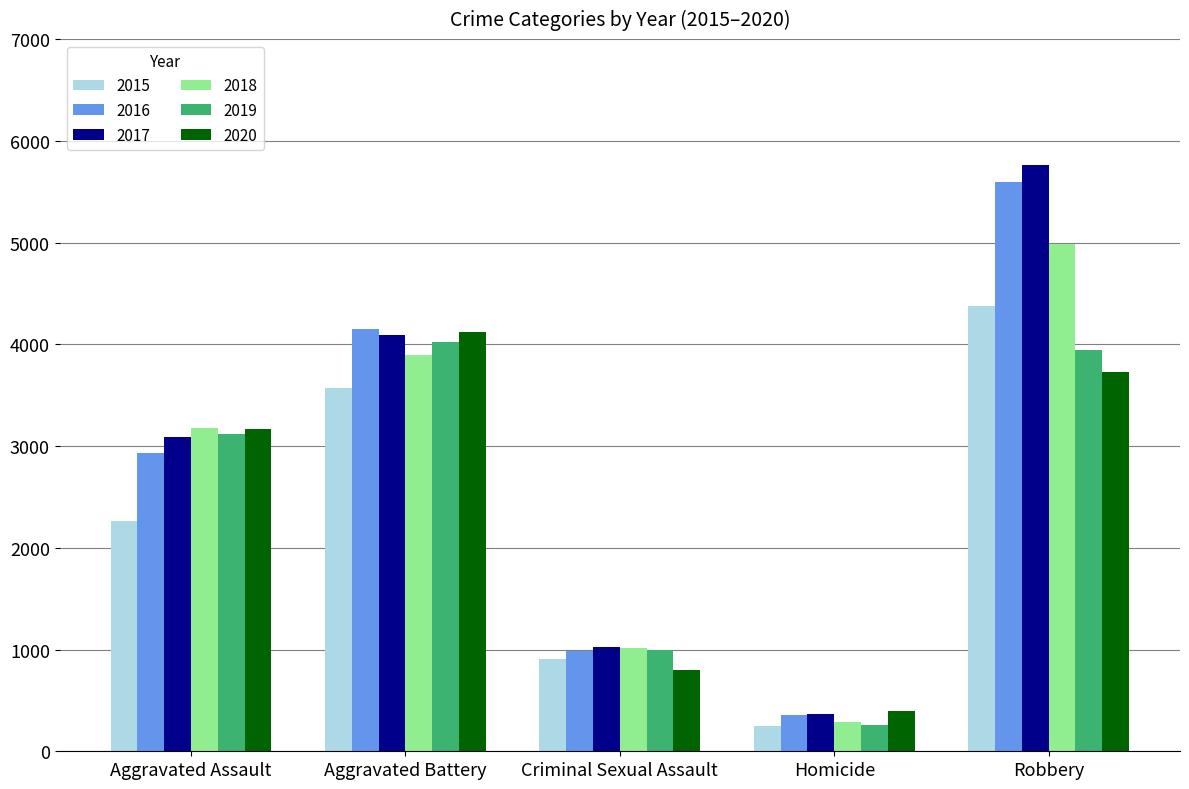

List the labels in order of 2019 value, smallest first.

Homicide, Criminal Sexual Assault, Aggravated Assault, Robbery, Aggravated Battery